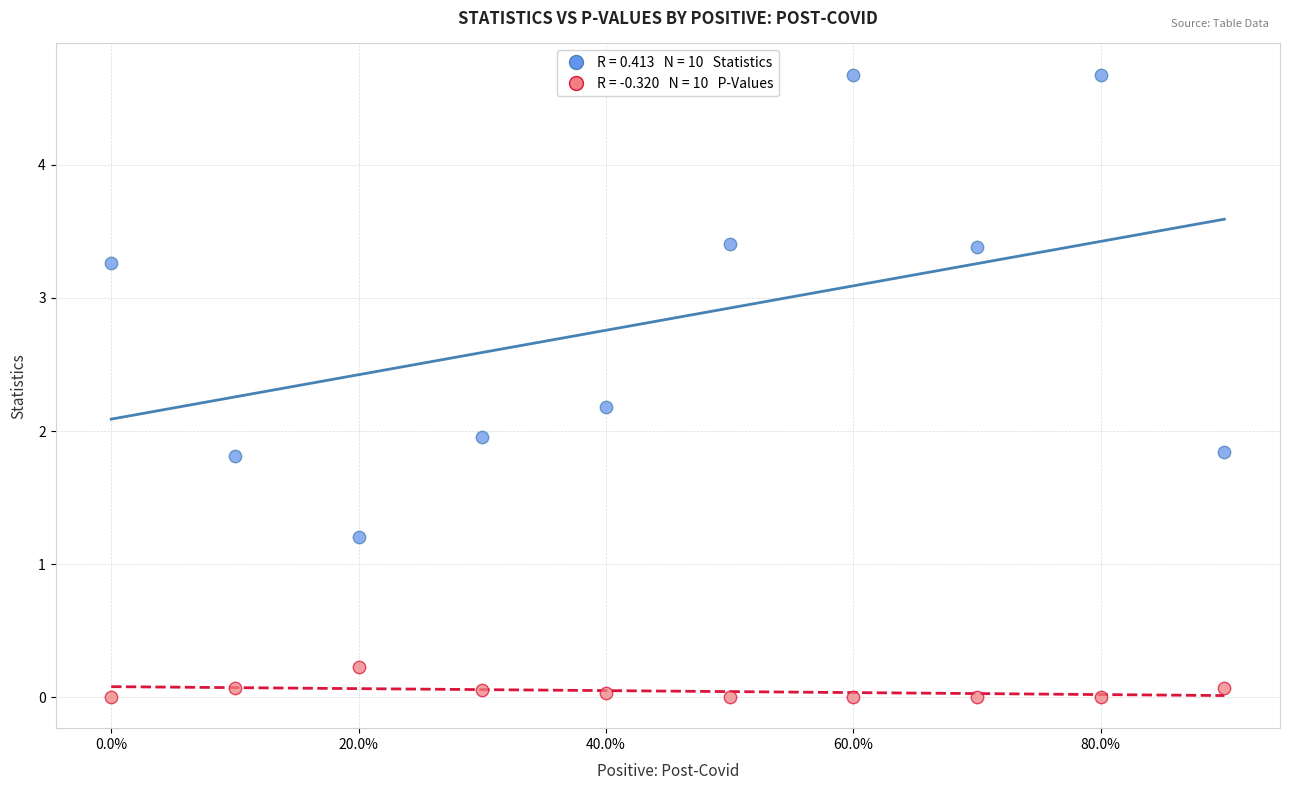

Across all data points, what is the range of Y values (max minus min)?

4.7